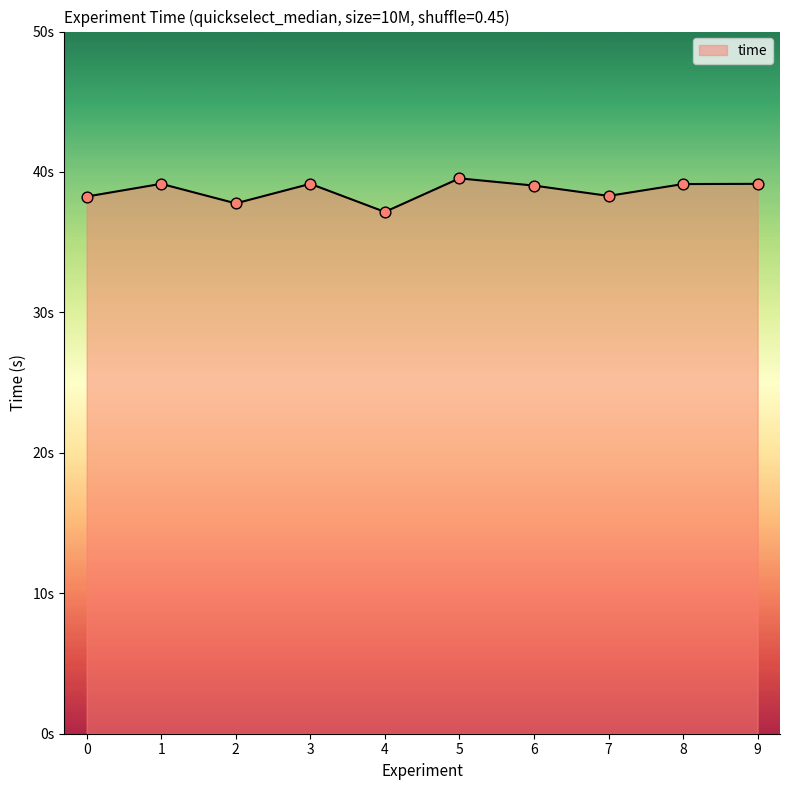

Which has a higher value, 1 or 2?

1